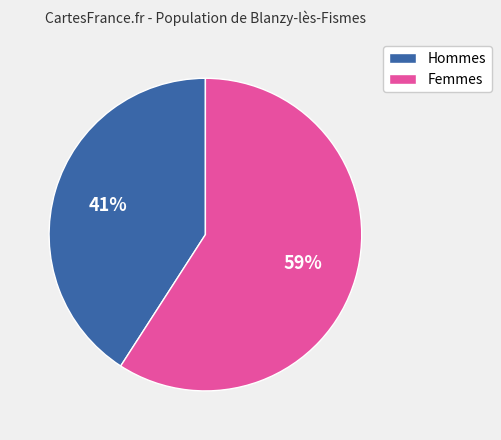

To the nearest percent, what is the average slice percentage?

50%